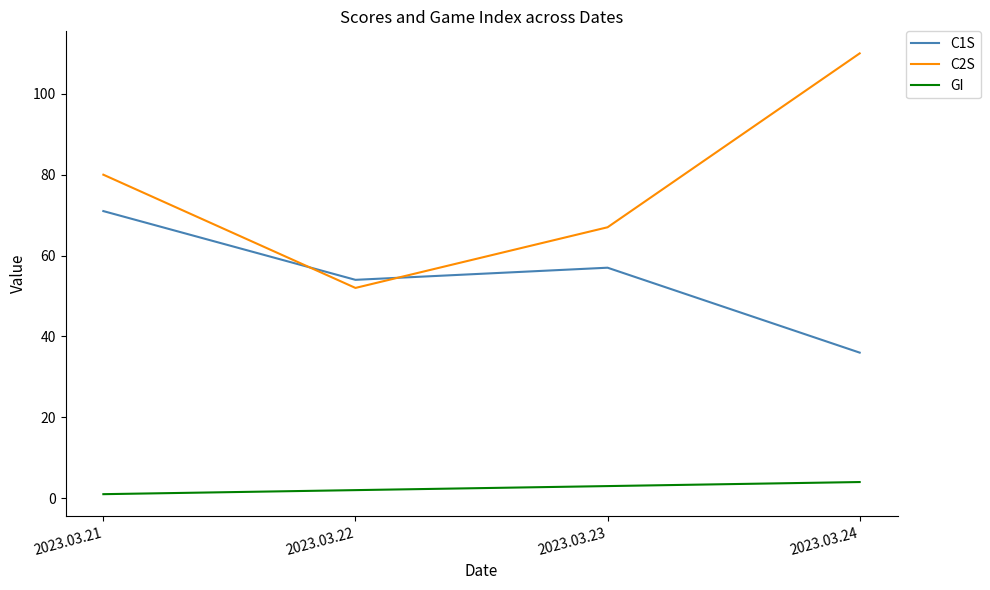

True or false: C2S and GI intersect in this chart.

False